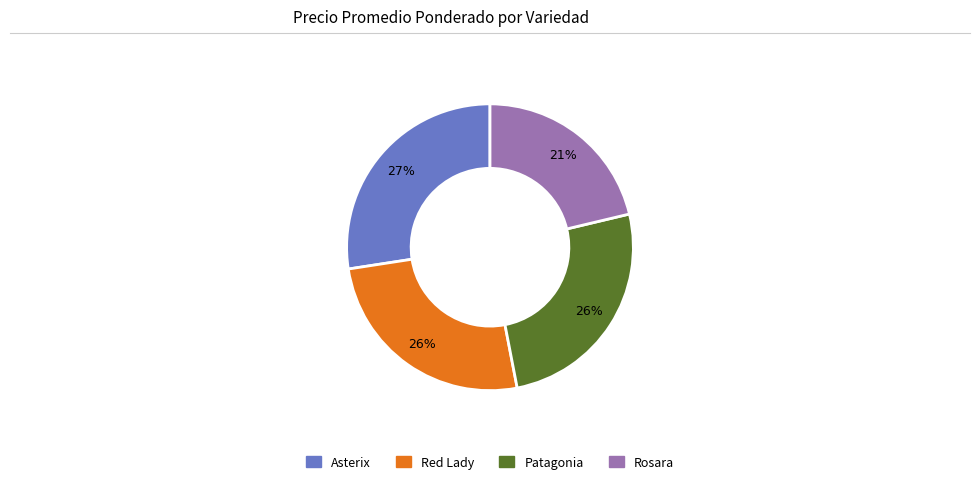

Is there any slice that represents more than half of the pie?

No